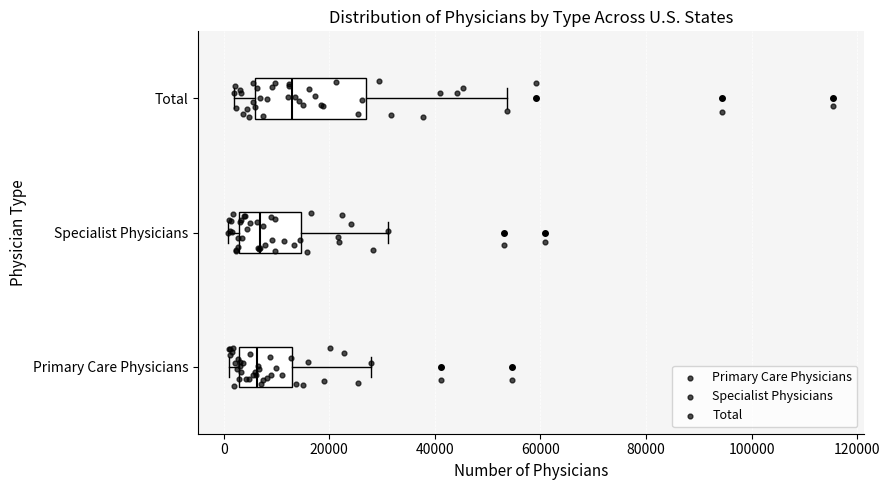

Reading bottom to top, transcribe this box plot: for each box, give where its median line is, the range the box spans, and where its two whiskers end, as read against the x-axis. The values are not printed on the chart, so give them approximately, as read against the axis.

Primary Care Physicians: median 6000, box 2000 to 12000, whiskers 2000 (just left of the box's left edge) to 28000
Specialist Physicians: median 6000, box 2000 to 14000, whiskers 0 to 32000
Total: median 12000, box 6000 to 26000, whiskers 2000 to 54000